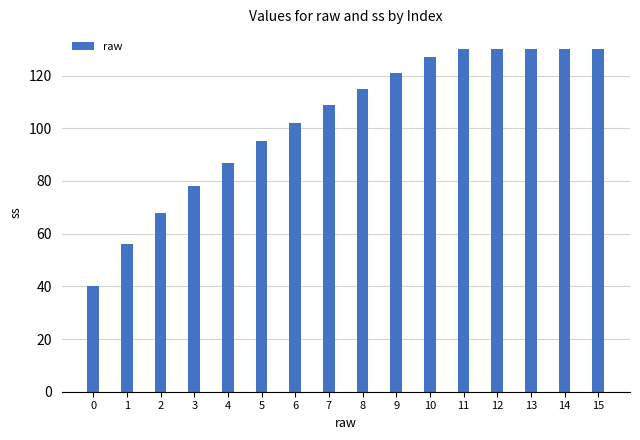

What is the value of the 9th bar from the left?

115